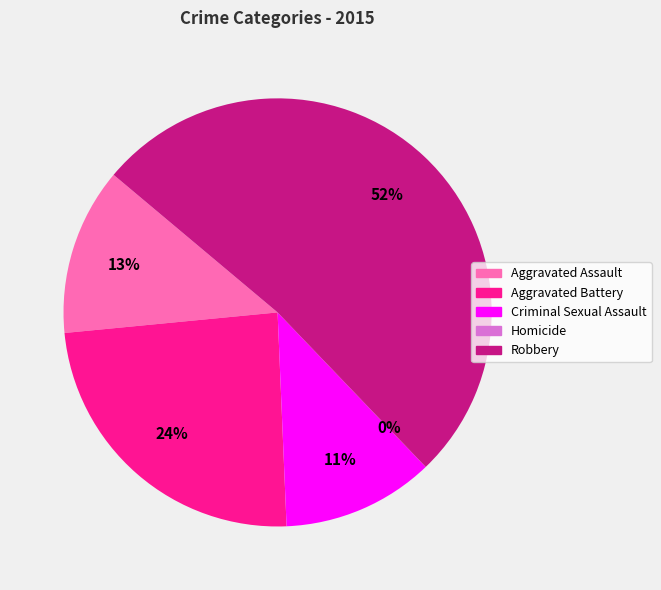

The Aggravated Battery slice represents 13% of the pie. True or false?

False